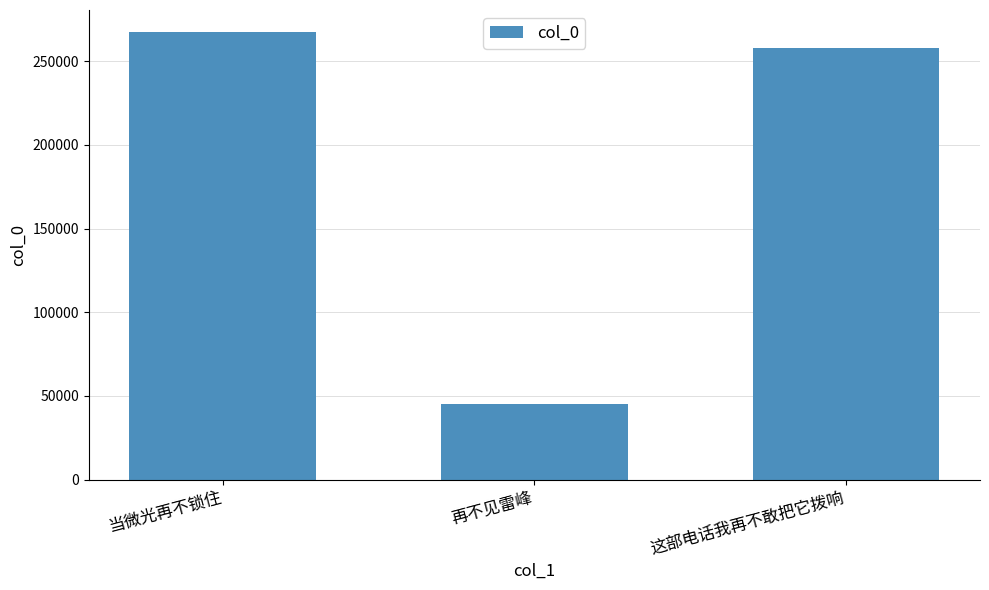

Reading right to left, what are all the values shown in this chart?

这部电话我再不敢把它拨响=257910	再不见雷峰=44913	当微光再不锁住=267171